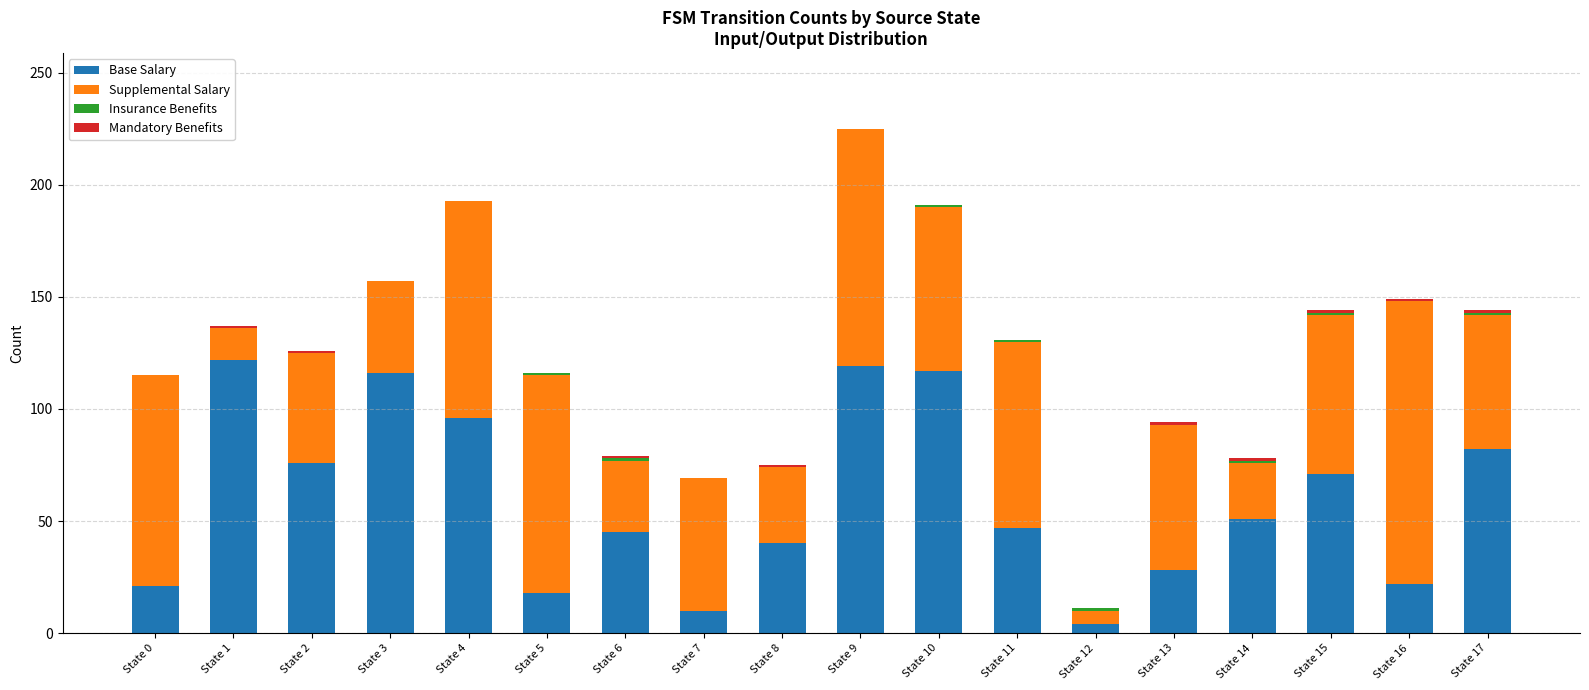

At which category is the sum across all series the highest?

State 9